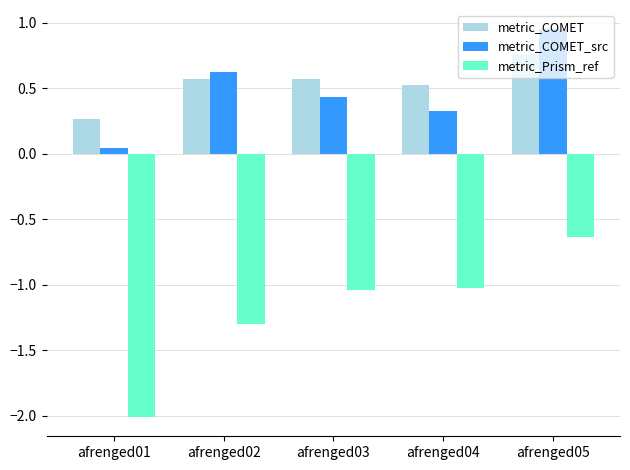

What is the spread (max minus min) of values at afrenged05?

1.6